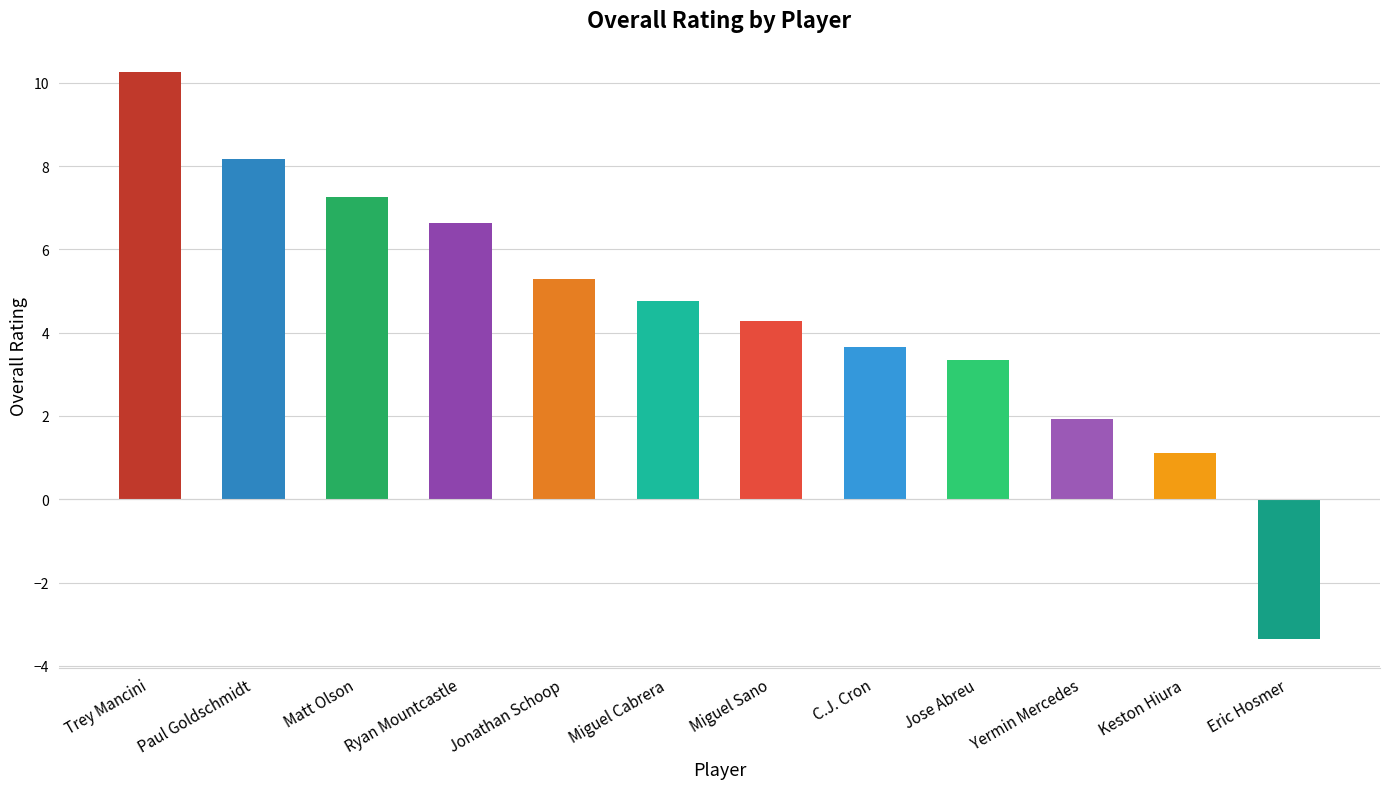

What is the value of the 7th bar from the left?

4.3